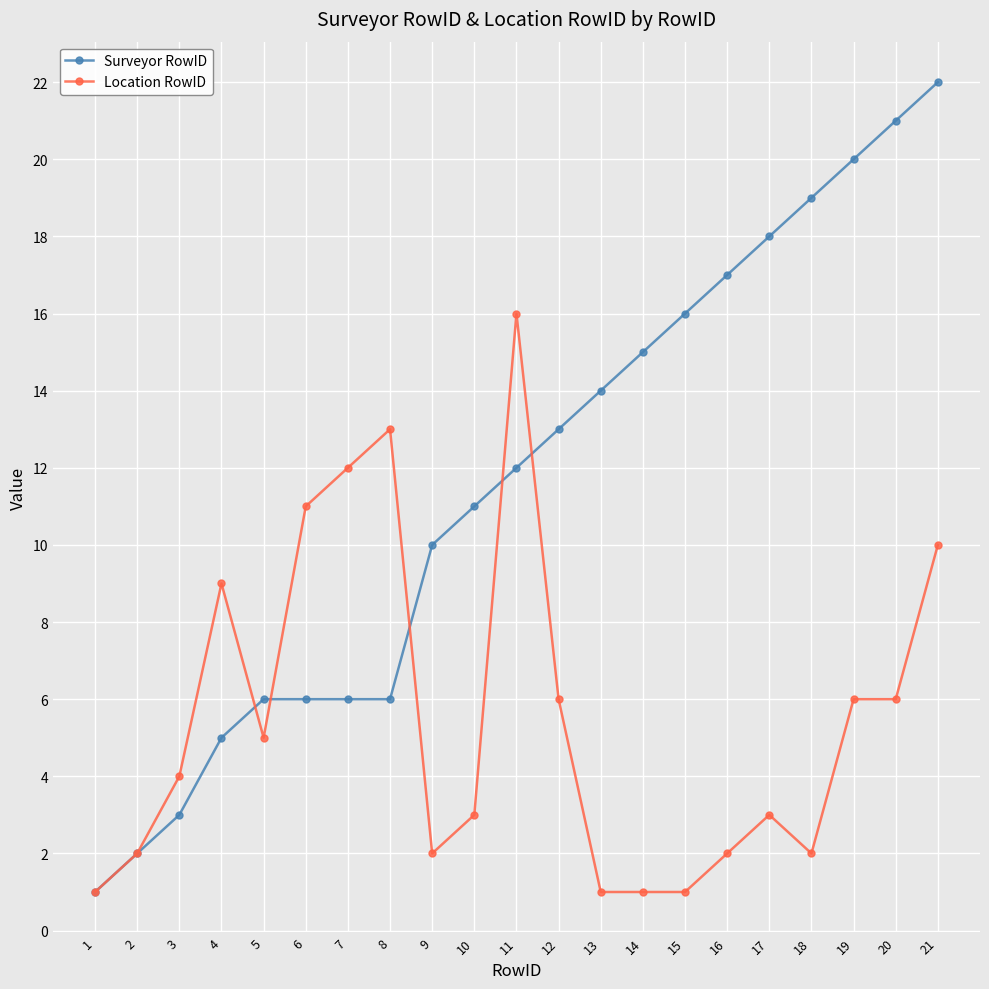

How many values in the Location RowID series are below 4?

10